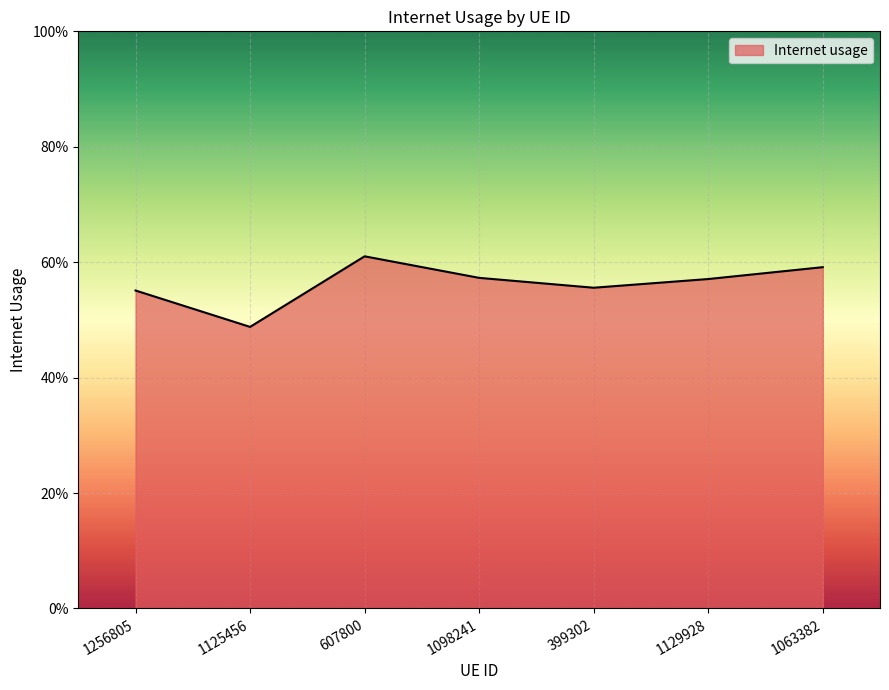

How many interior local peaks (higher than both neighbors) does the data have?

1